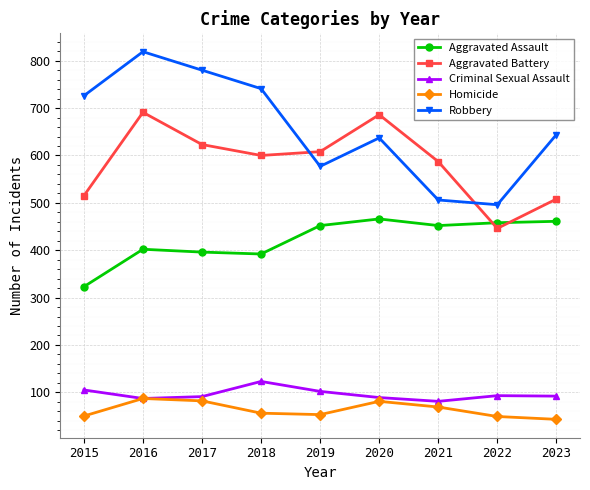

What is the highest value of the Criminal Sexual Assault series?

123